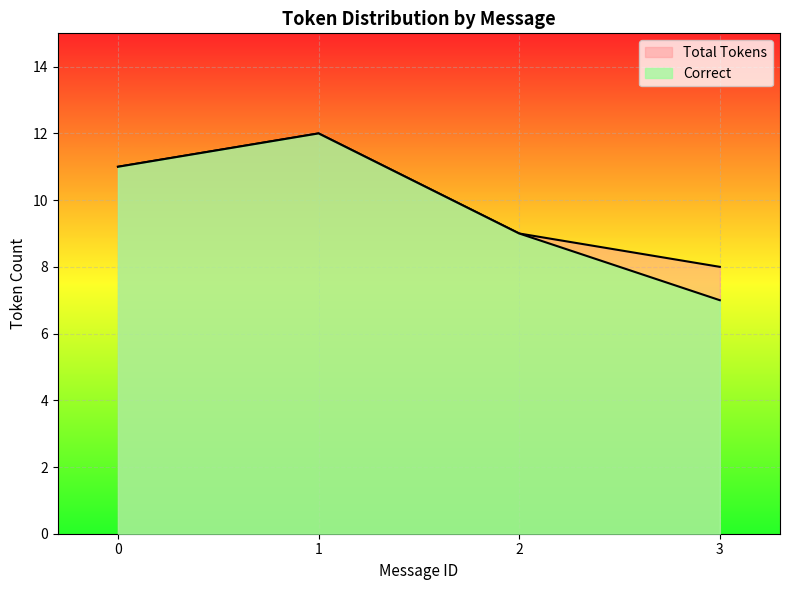

How many points are higher than both their immediate neighbors (excluding endpoints)?

1